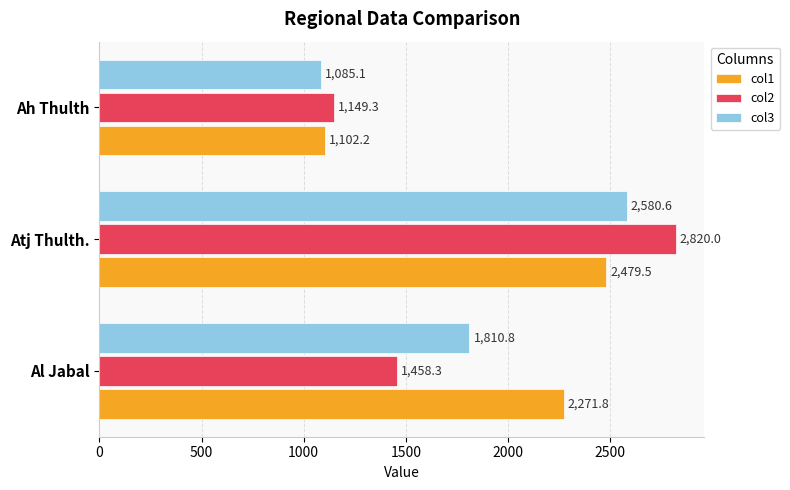

Is the value of col2 at Atj Thulth. greater than the value of col3 at Atj Thulth.?

Yes